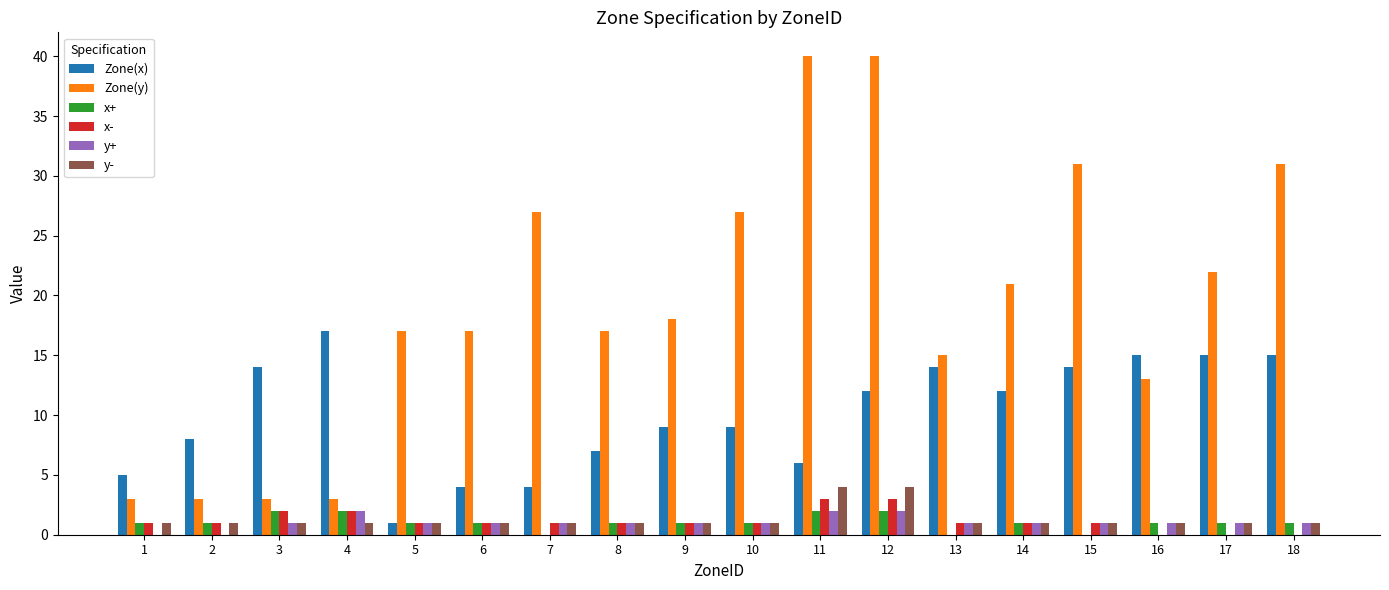

At which category is the sum across all series the highest?

12